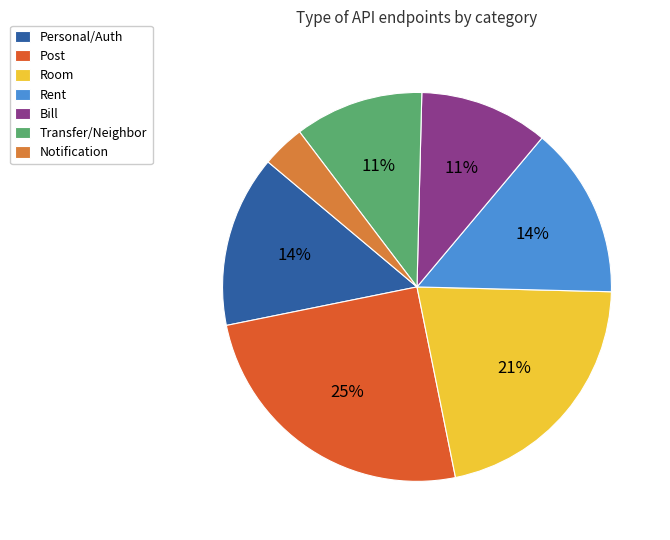

Is the sum of Transfer/Neighbor and Notification greater than half?

No